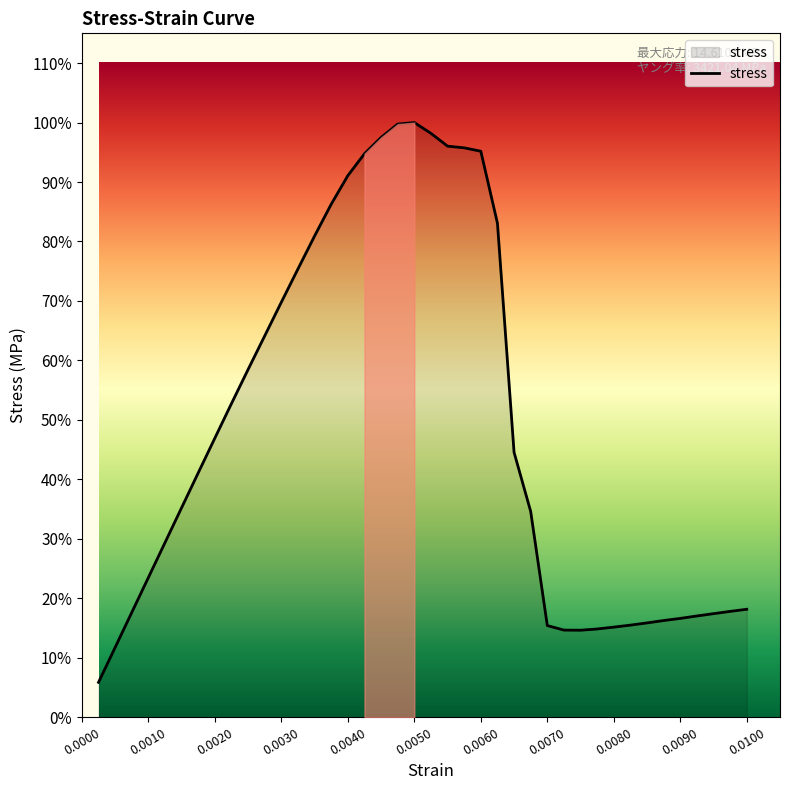

Reading right to left, list all the values displayed in this chart.

2.7	2.6	2.5	2.5	2.4	2.4	2.3	2.3	2.2	2.2	2.1	2.1	2.3	5.1	6.5	12.1	13.9	14.0	14.0	14.3	14.6	14.6	14.2	13.8	13.3	12.6	11.8	11.0	10.2	9.4	8.5	7.7	6.9	6.0	5.1	4.3	3.4	2.6	1.7	0.9